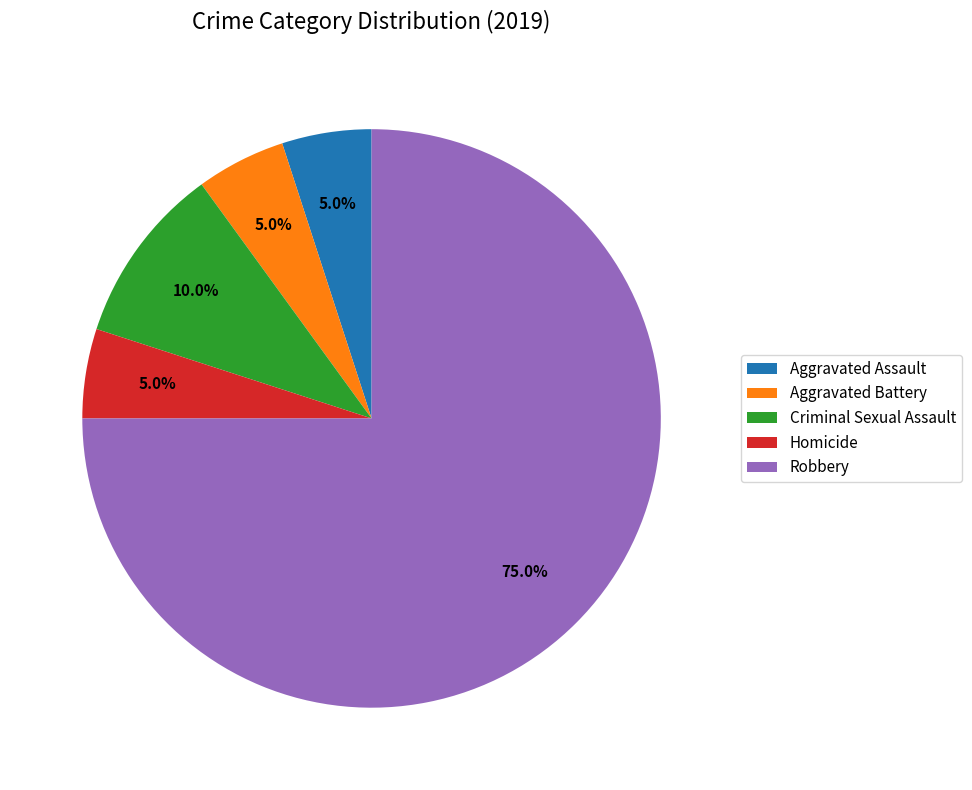

To the nearest percent, what portion does Aggravated Assault represent?

5%